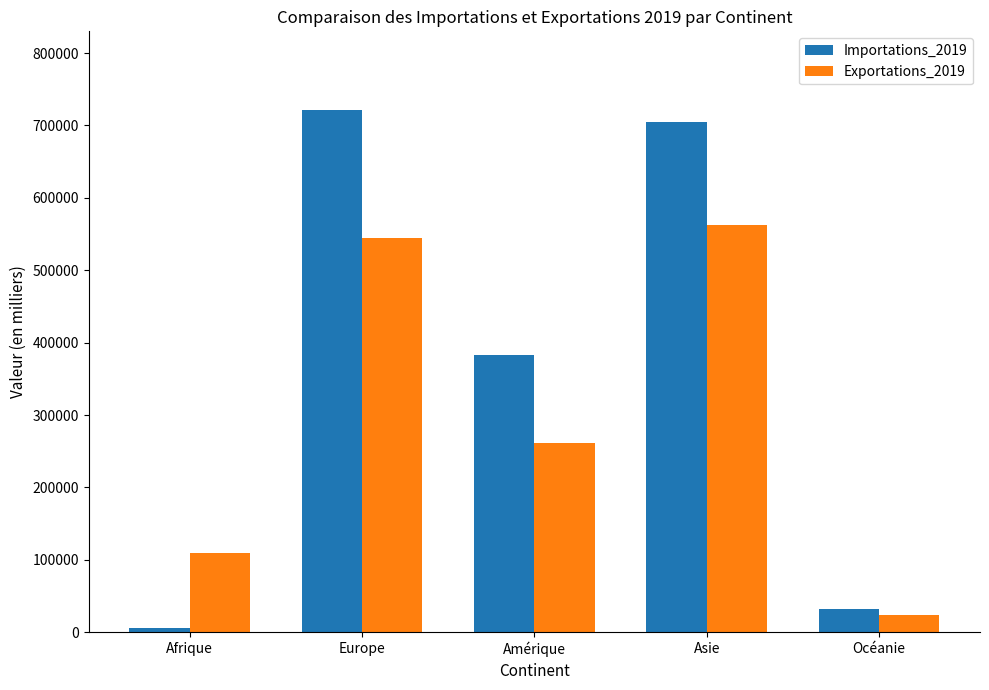

How many groups of bars are there?

5